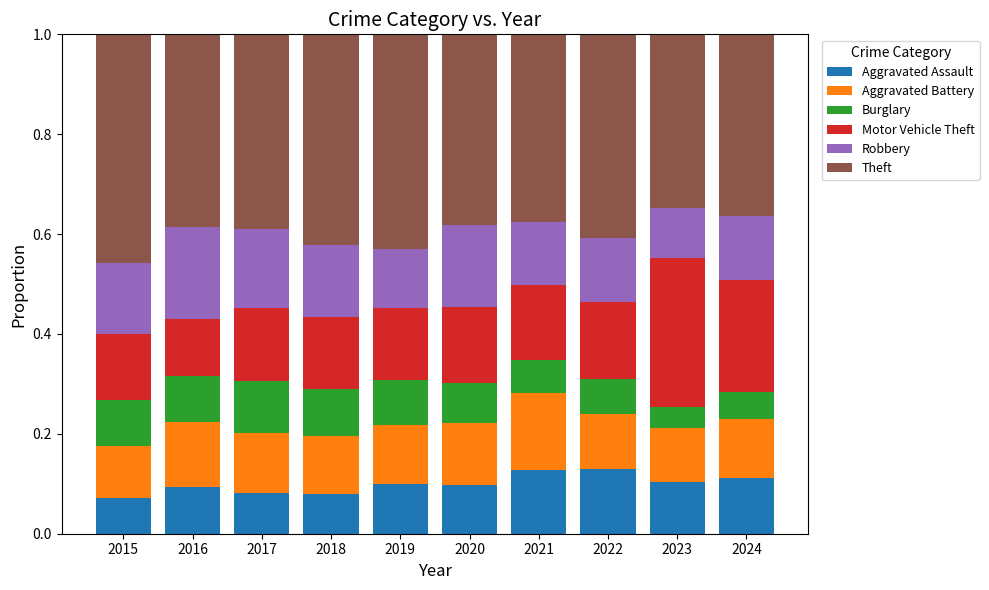

Is it true that Aggravated Assault equals 0.1 at 2019?

True